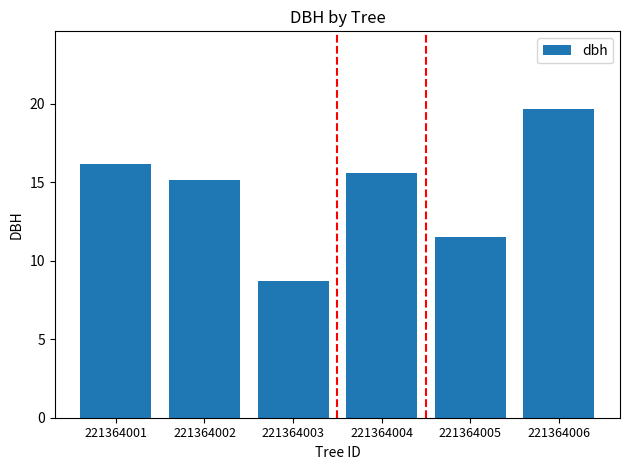

How many distinct data groups are displayed?

1